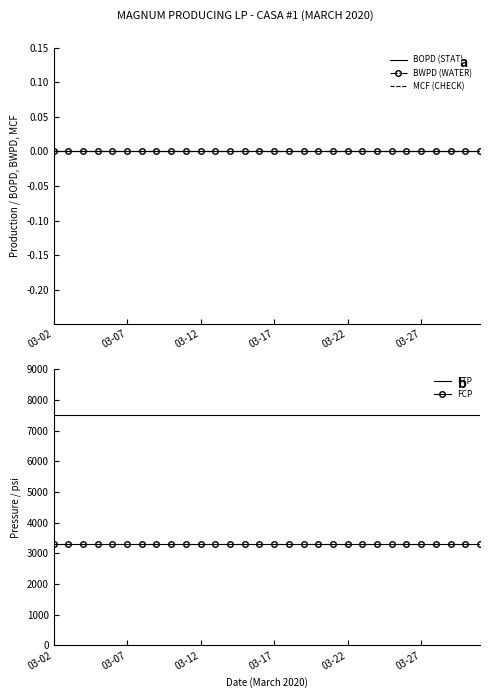

True or false: FCP and FTP cross at least once.

False